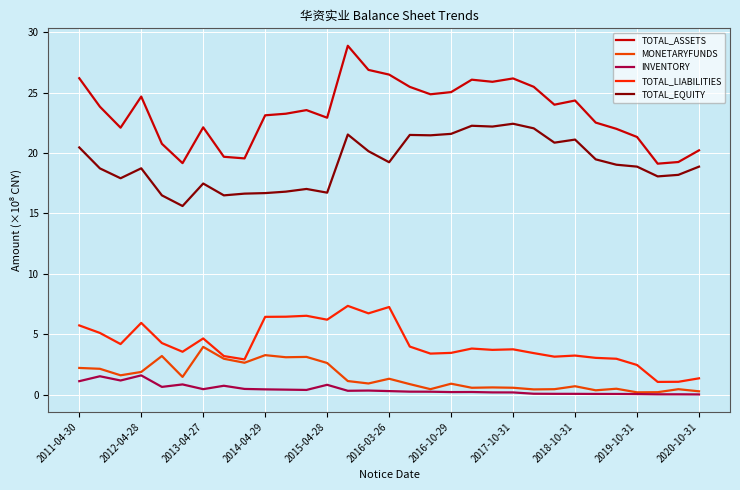

Where does the TOTAL_EQUITY series first go above 1887472919?

2011-04-30